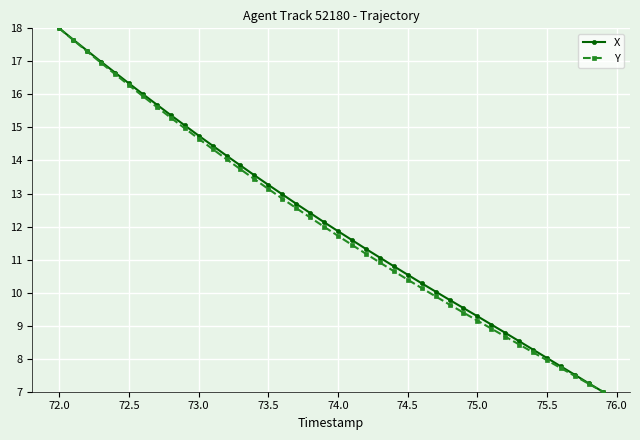

True or false: Y has more than 1 points higher than both neighbors.

False